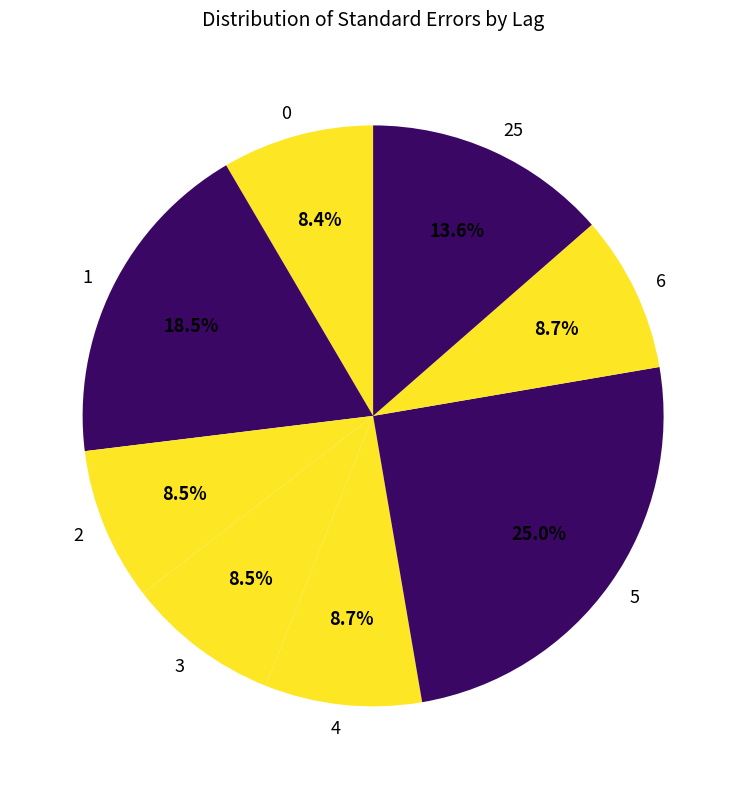

Count the number of slices in the pie.

8